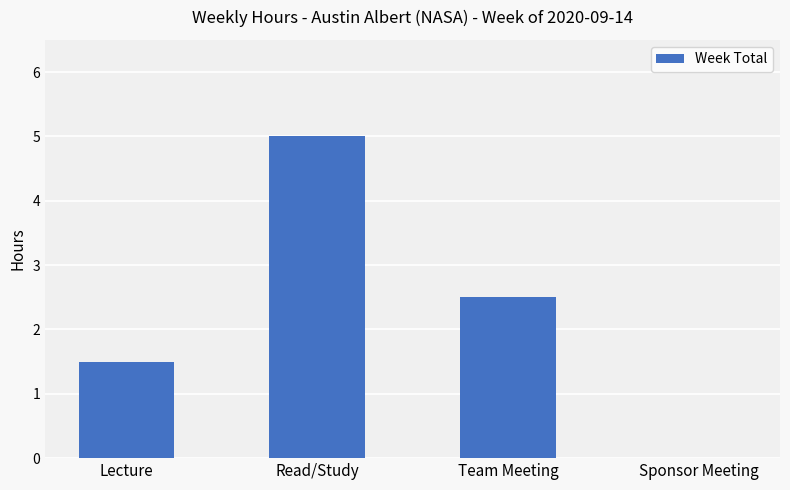

Which category has the highest value across all series?

Read/Study